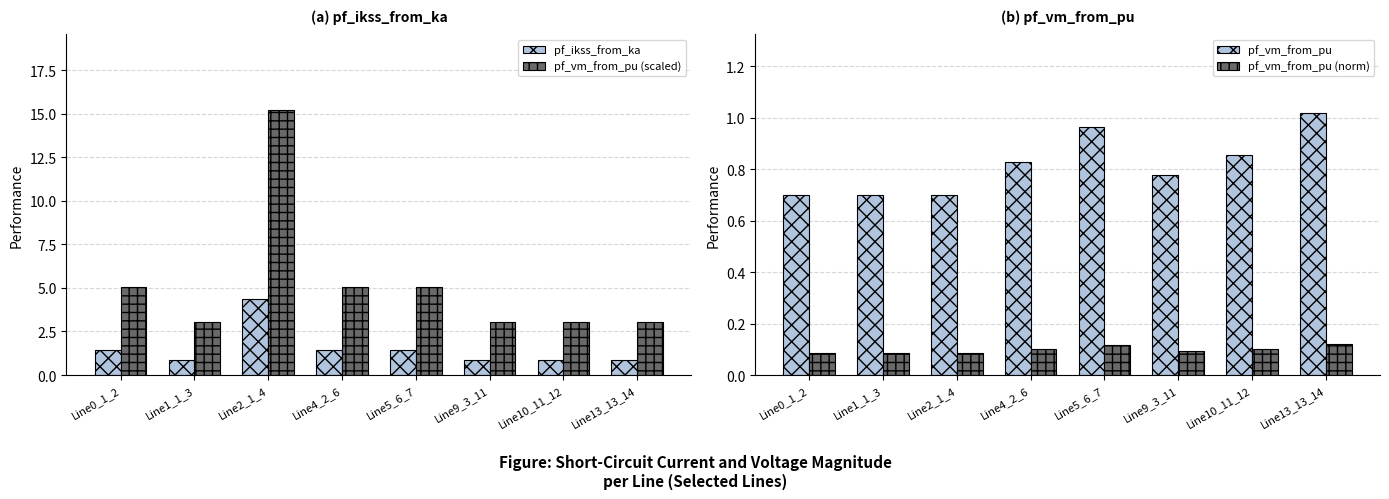

The pf_vm_from_pu (norm) series shows 0.1 at Line2_1_4. True or false?

True